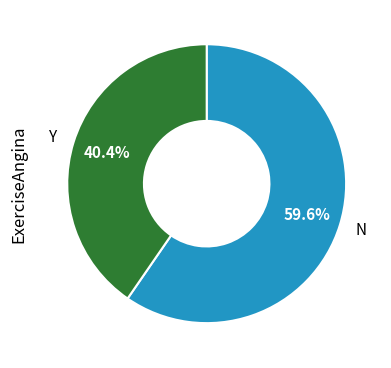

Which category has the biggest portion of the pie?

N